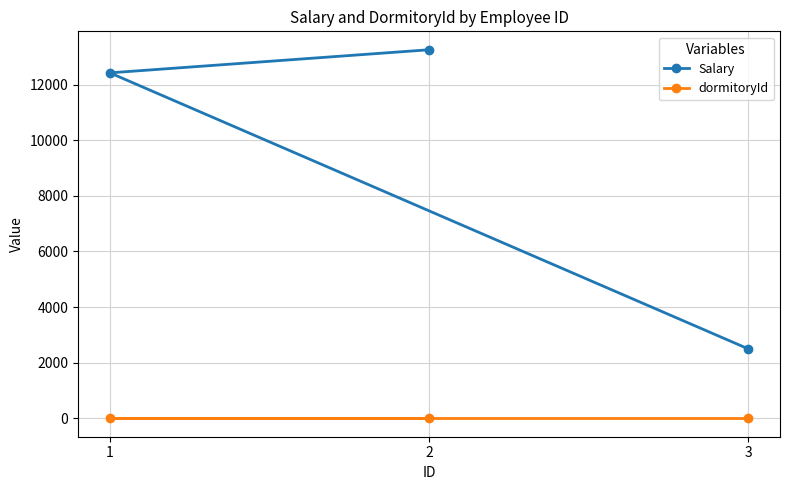

Which series has the largest range (max minus min)?

Salary